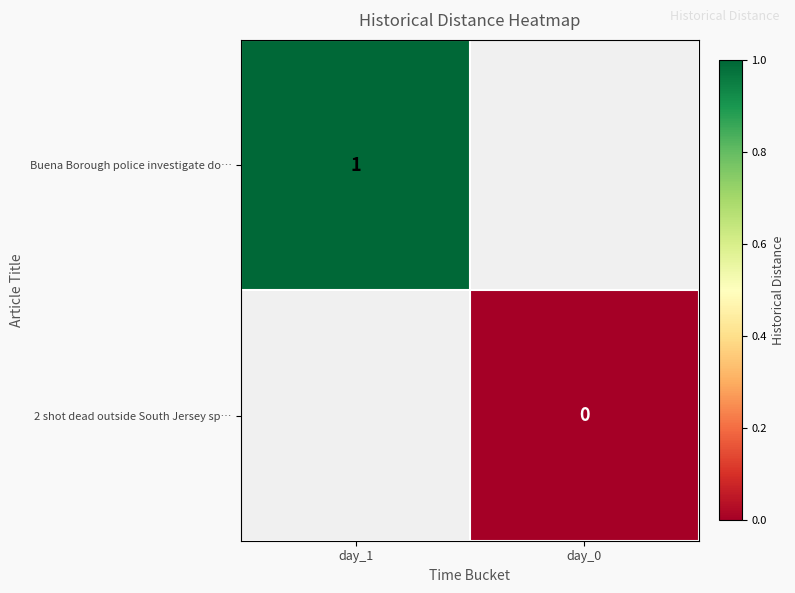

Rank the series by their average value, from highest to lowest.

Buena Borough police investigate do…, 2 shot dead outside South Jersey sp…